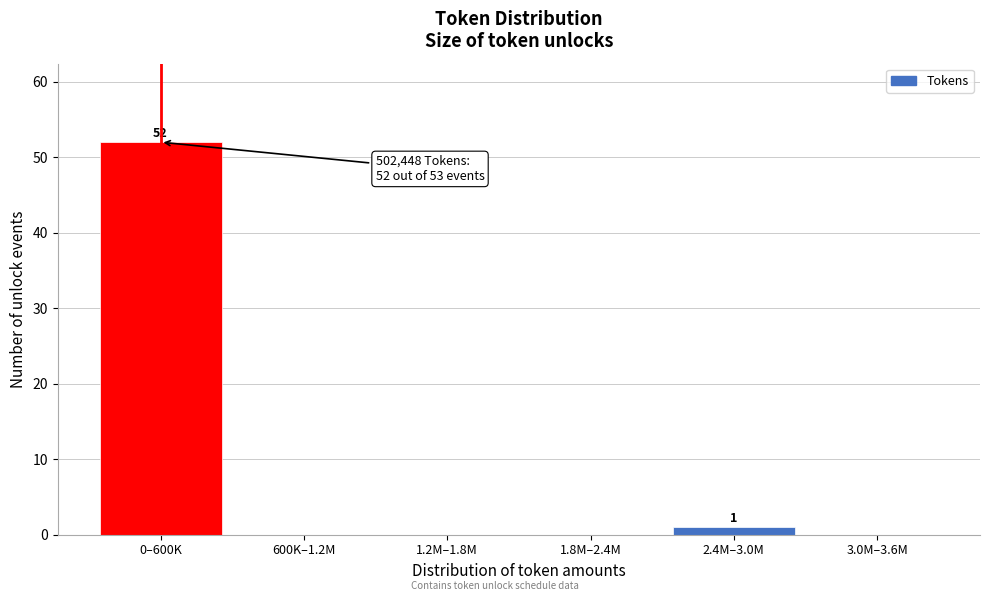

Reading right to left, list all the values displayed in this chart.

3.0M–3.6M=0	2.4M–3.0M=1	1.8M–2.4M=0	1.2M–1.8M=0	600K–1.2M=0	0–600K=52